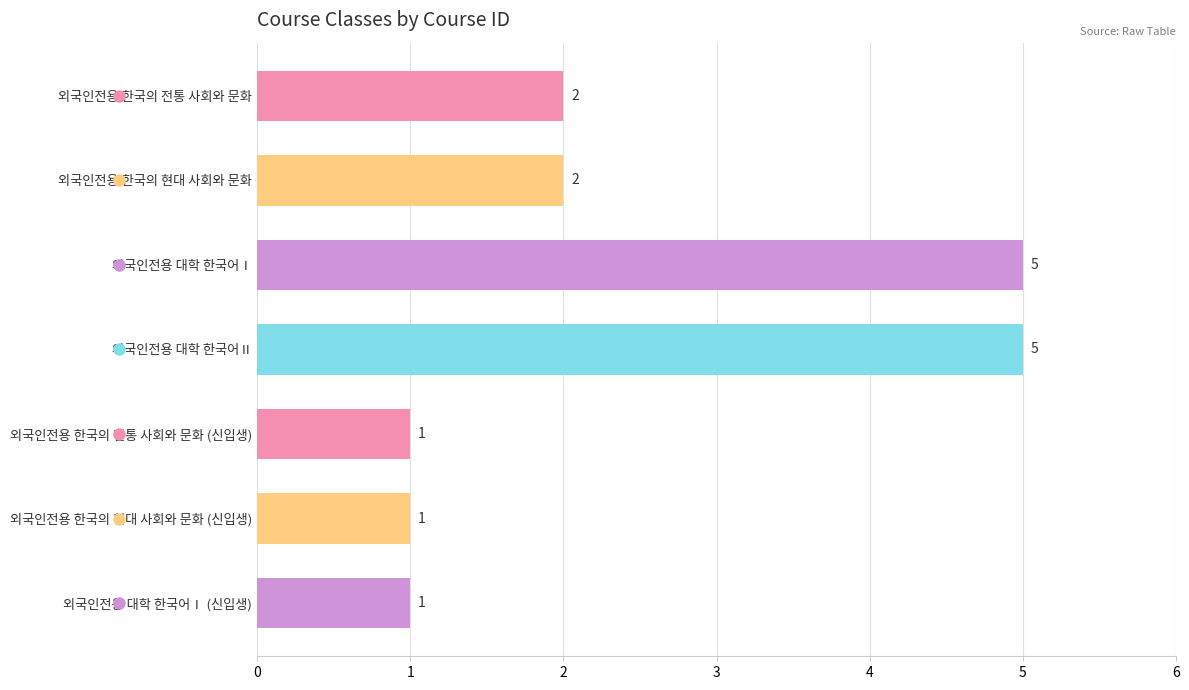

What is the sum of all values?

17